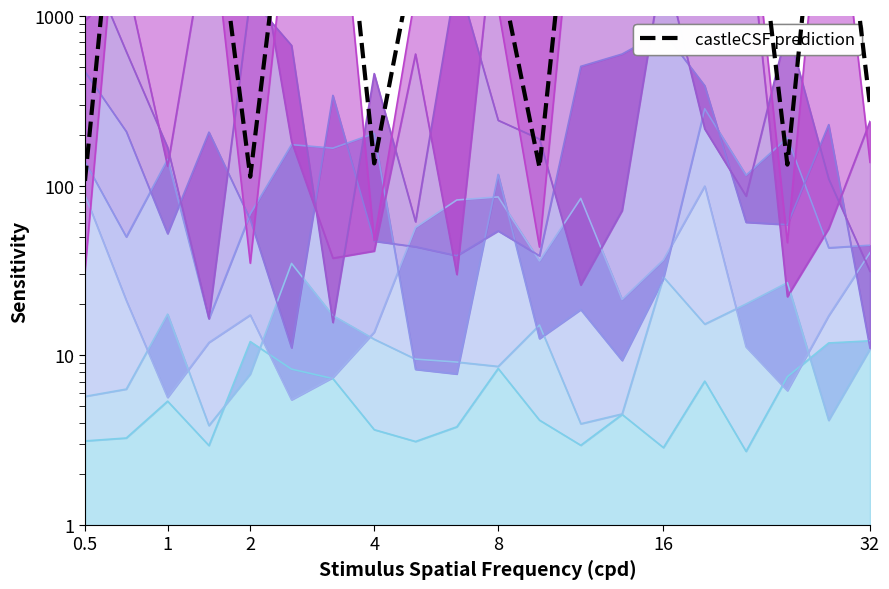

At which label is the value closest to 17140?

16